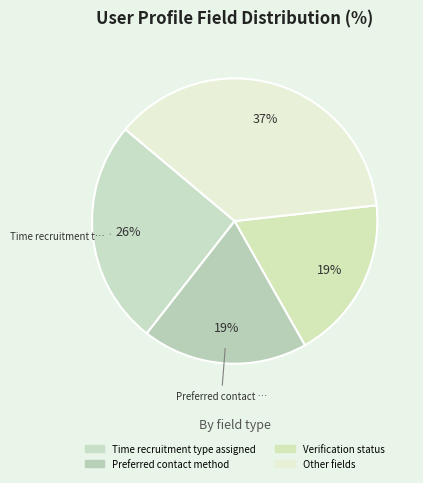

How many segments does this pie chart have?

4